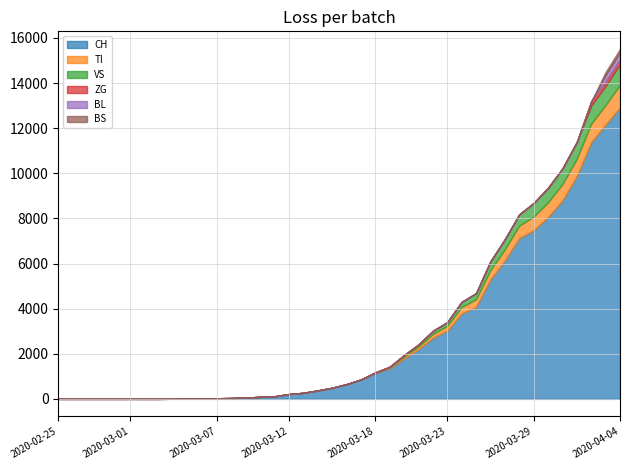

True or false: ZG and VS cross at least once.

False